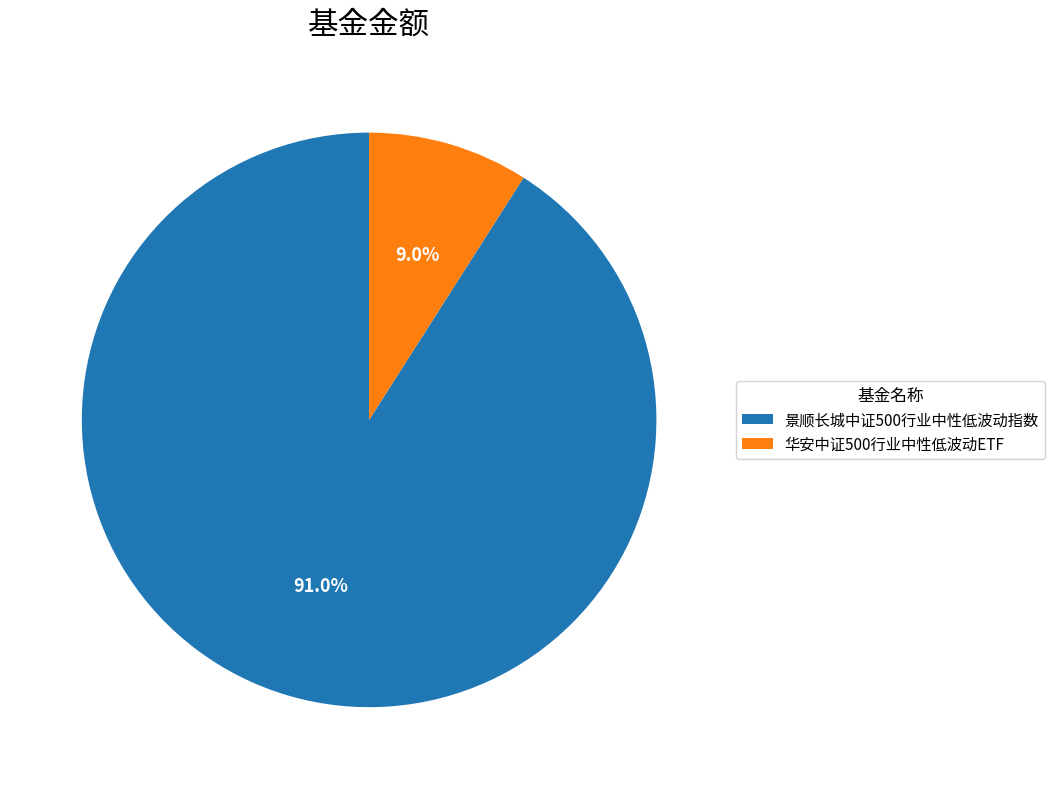

Between 华安中证500行业中性低波动ETF and 景顺长城中证500行业中性低波动指数, which is larger?

景顺长城中证500行业中性低波动指数